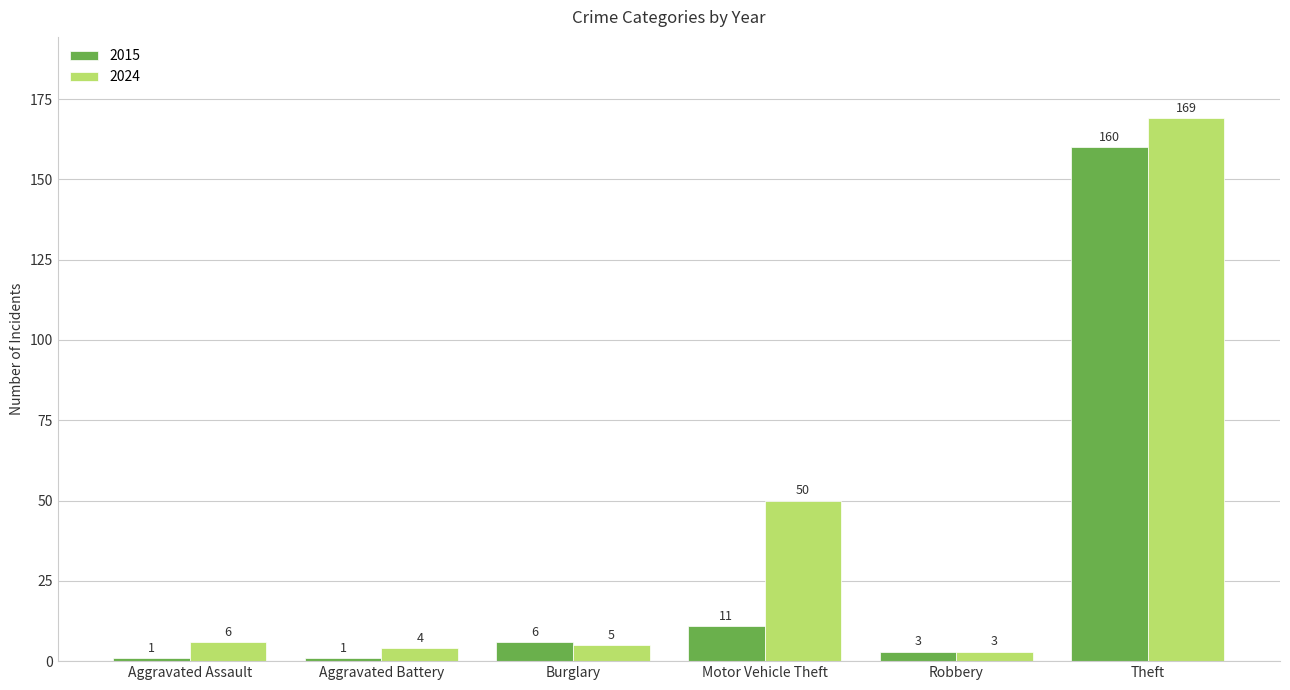

Is it true that 2015 equals 3 at Robbery?

True